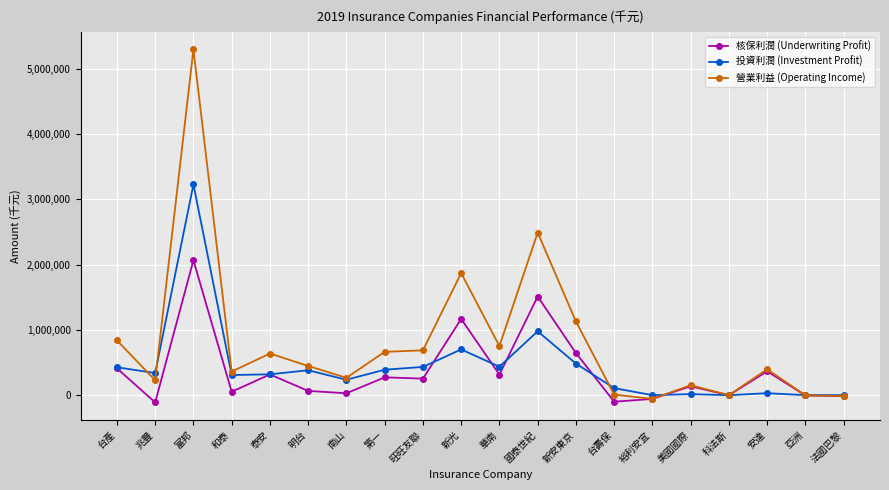

Rank the series by their maximum value, from highest to lowest.

營業利益 (Operating Income), 投資利潤 (Investment Profit), 核保利潤 (Underwriting Profit)